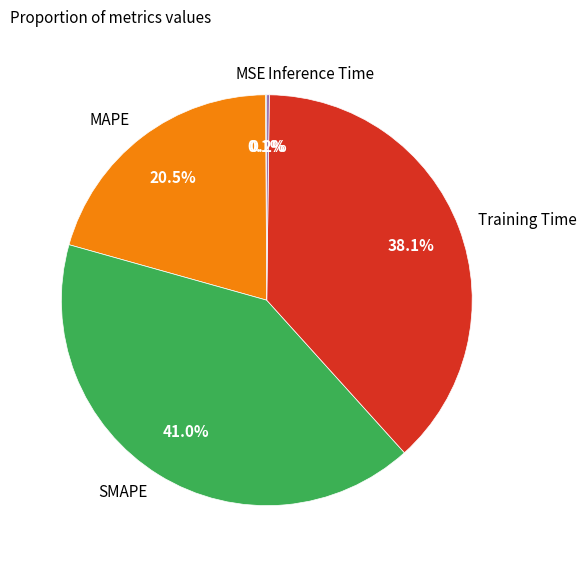

True or false: SMAPE accounts for 55% of the total.

False